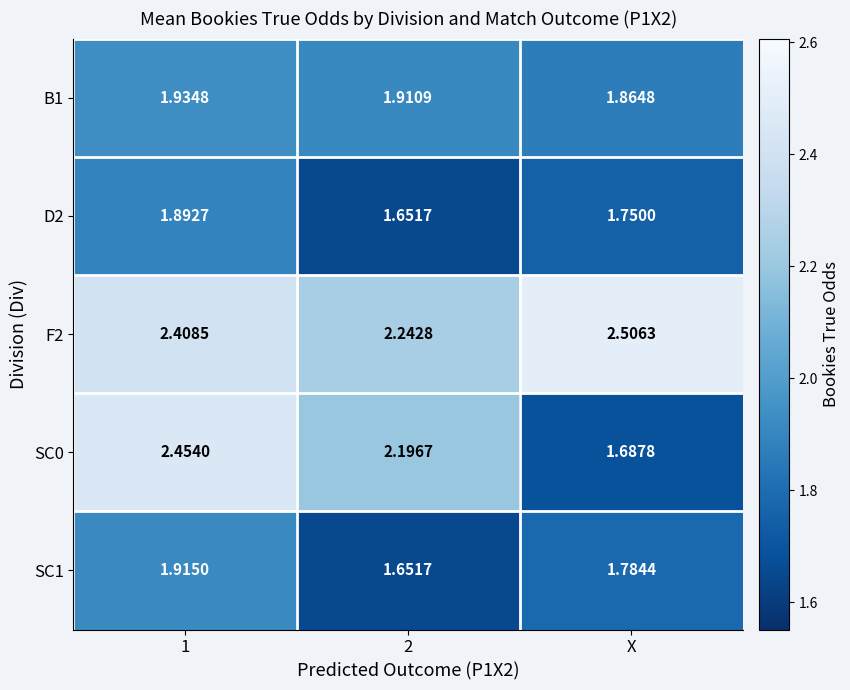

Is the value of B1 at X greater than the value of F2 at 2?

No